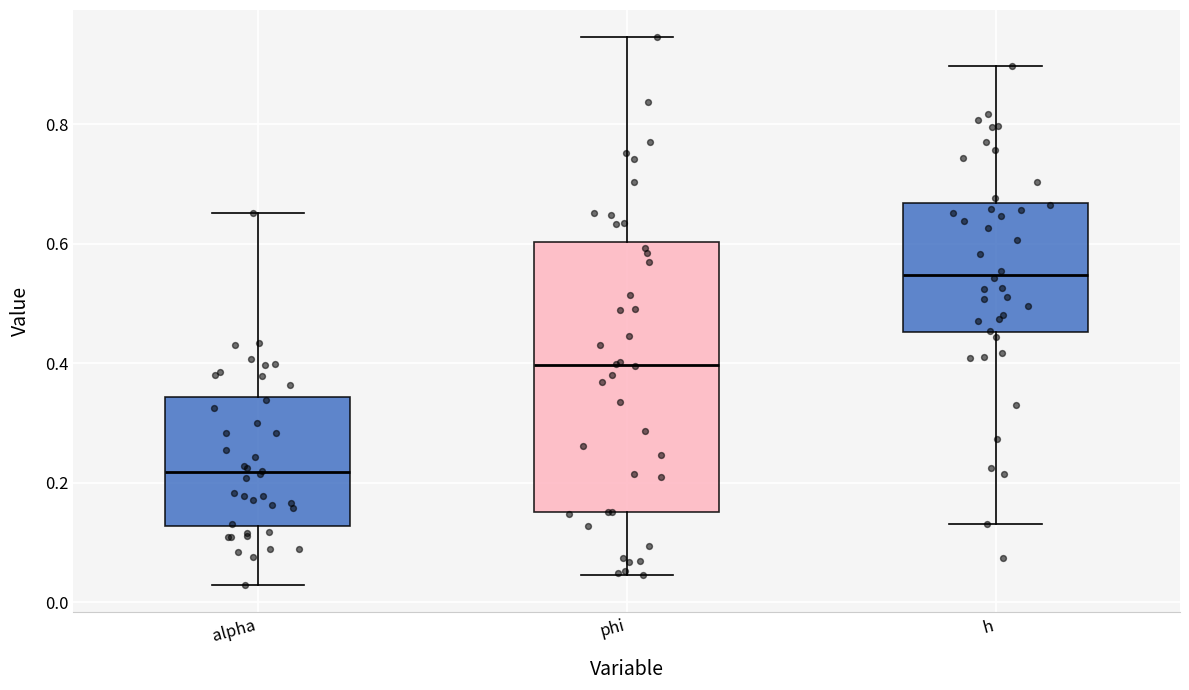

Reading left to right, read every box against the y-axis: the position of its median line, the range the box covers, and the ends of its whiskers. The values are not printed on the chart, so give them approximately, as read against the axis.

alpha: median 0.22, box 0.12 to 0.34, whiskers 0.02 to 0.66
phi: median 0.40, box 0.16 to 0.60, whiskers 0.04 to 0.94
h: median 0.54, box 0.46 to 0.66, whiskers 0.14 to 0.90